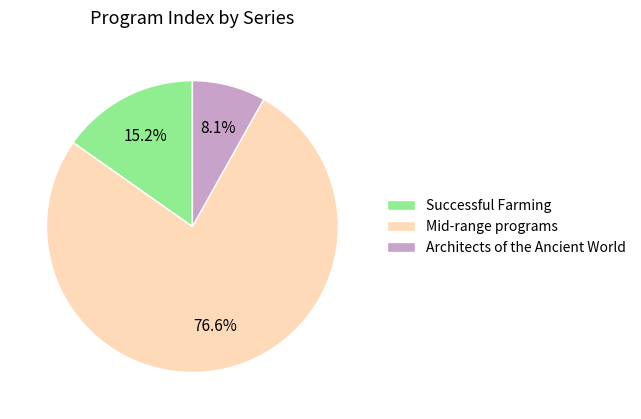

Is Mid-range programs the majority of the pie?

Yes